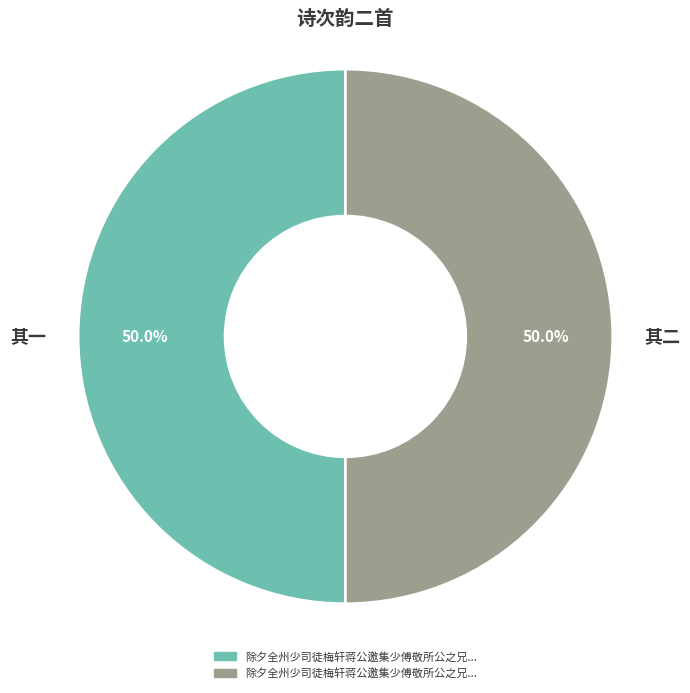

What percentage do 其一 and 其二 together represent?

100.0%